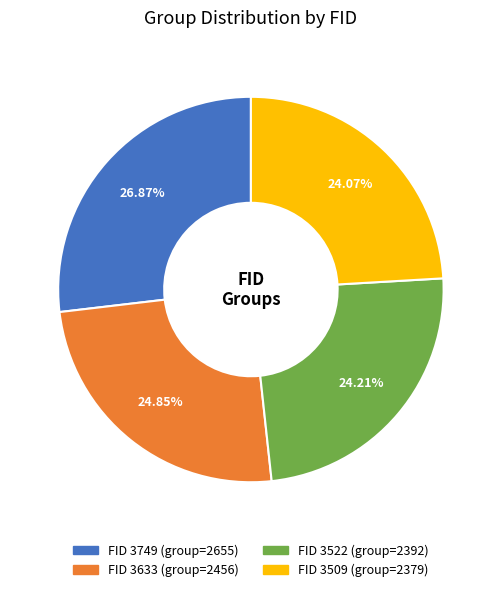

Does any single category account for the majority?

No